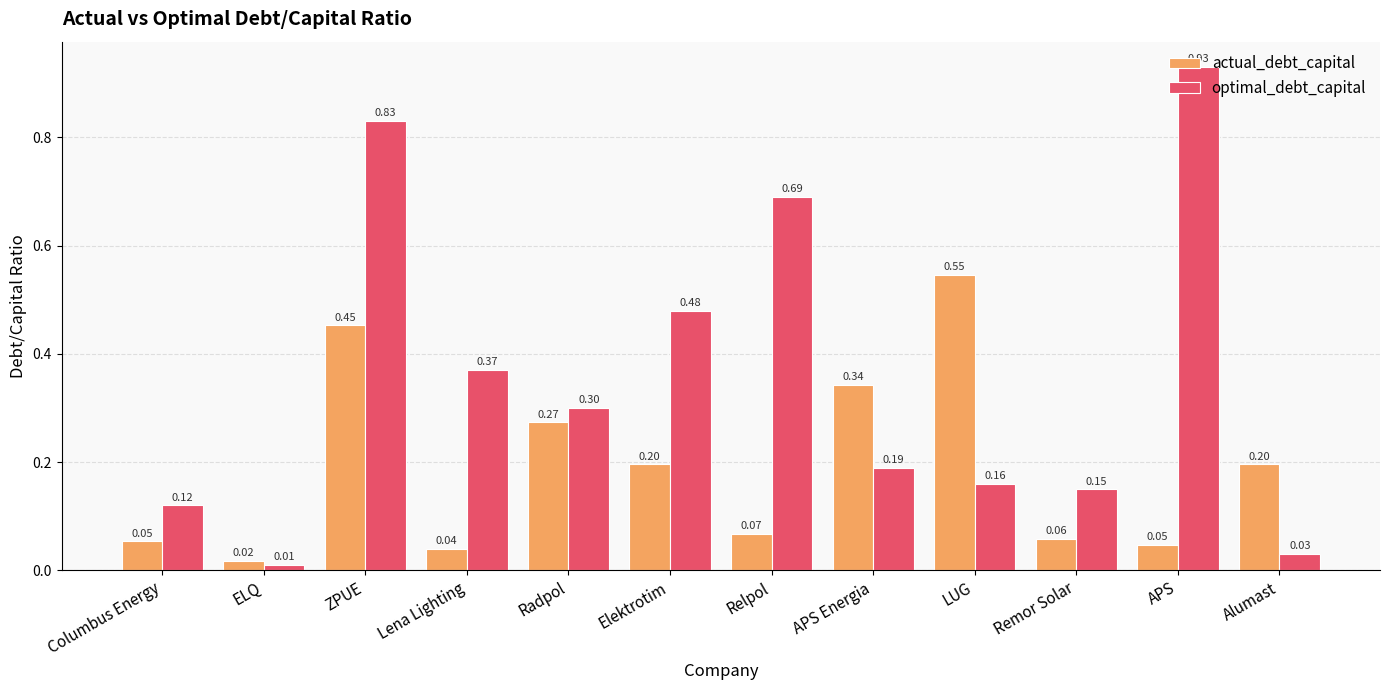

What position from the left is LUG?

9